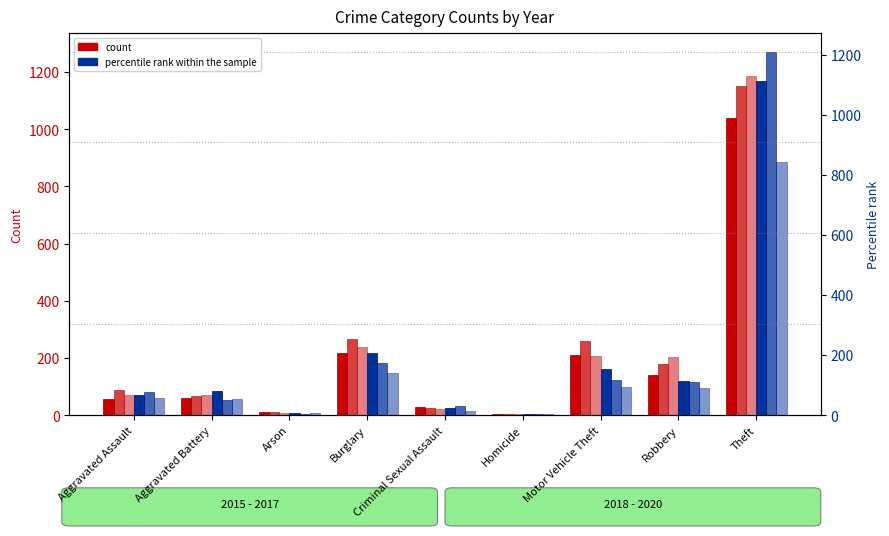

What is the sum of the 2018 values at Arson and Motor Vehicle Theft?

170